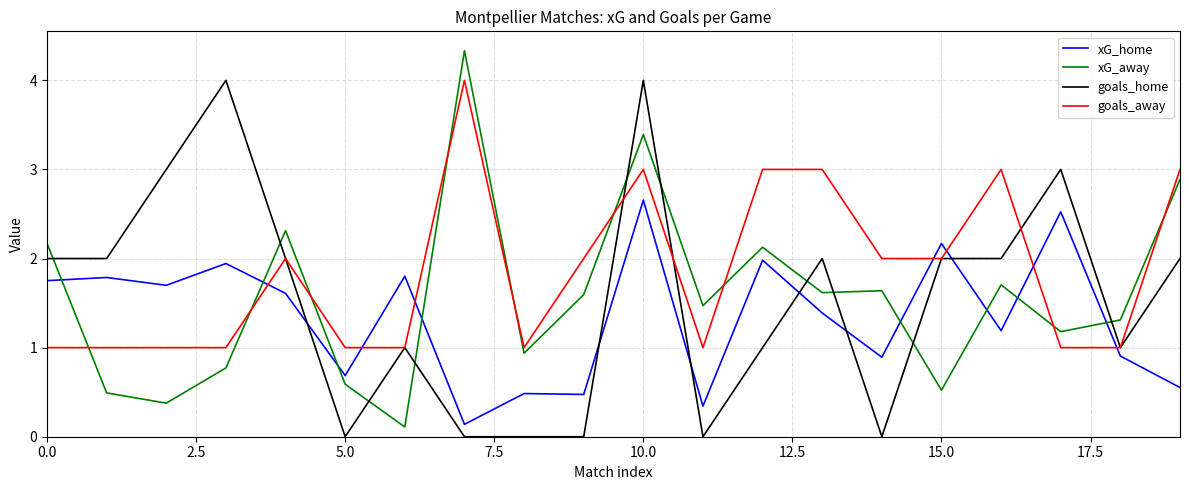

What is the lowest value of the goals_away series?

1.0